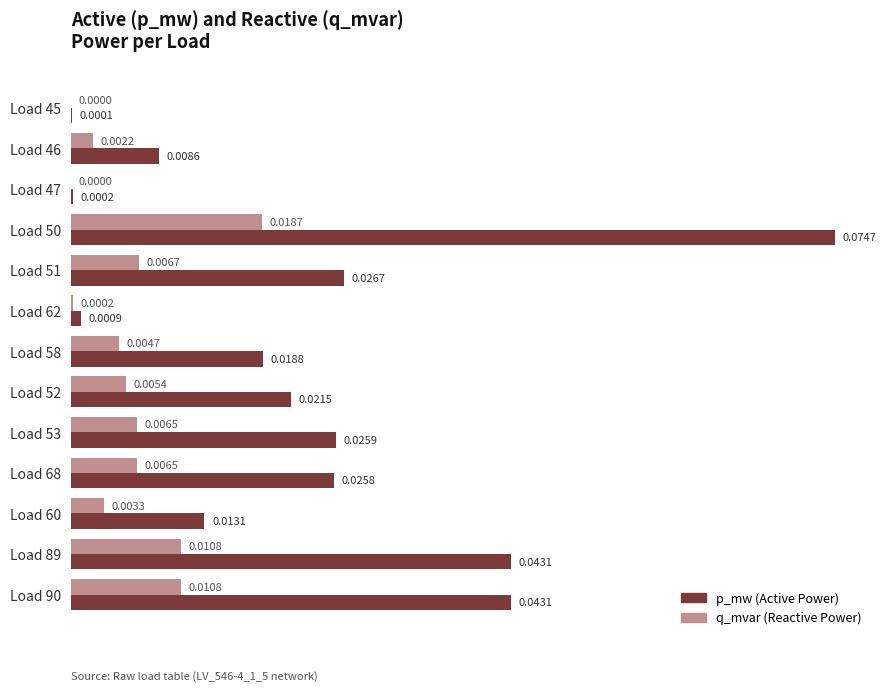

At which category is the sum across all series the highest?

Load 50